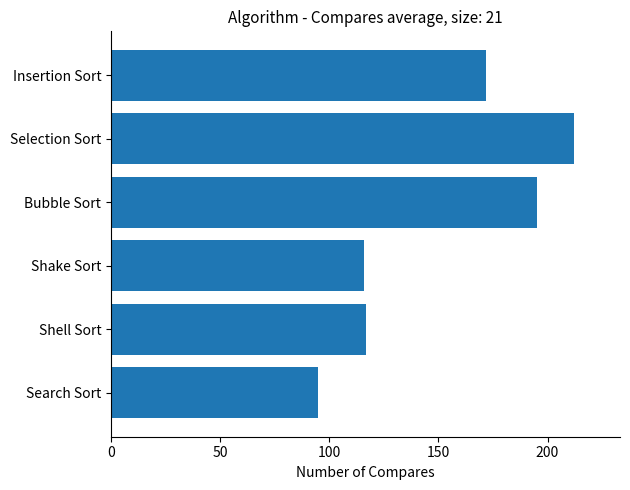

True or false: the data shows 358 at Selection Sort.

False